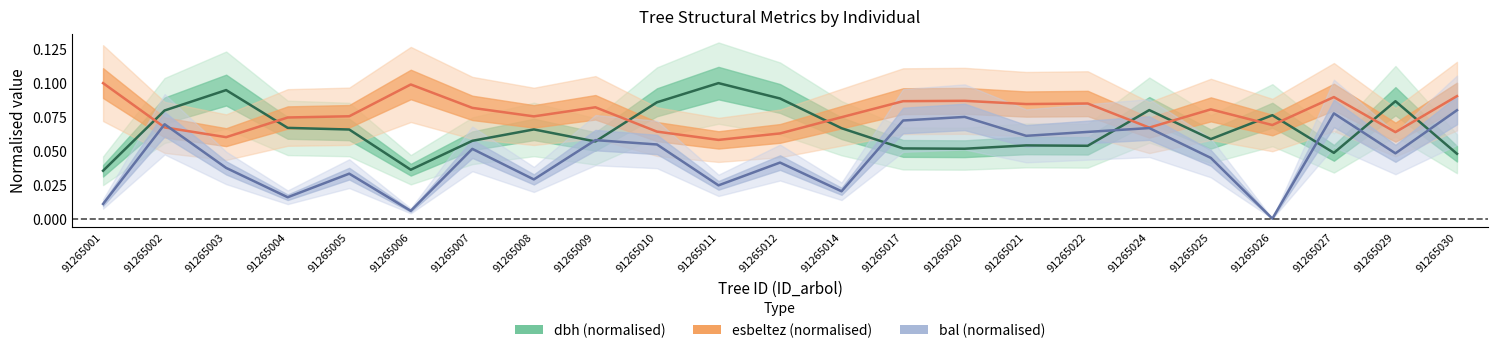

Is this an area chart (filled region under the line)?

No